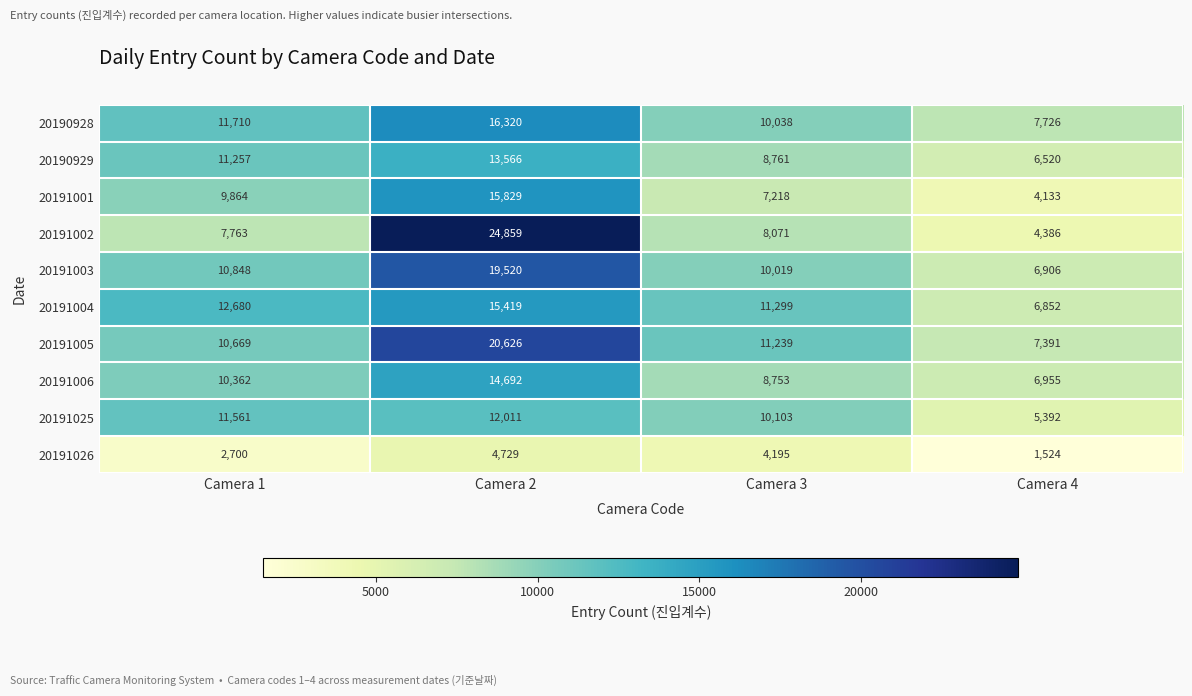

Which series has the largest range (max minus min)?

20191002